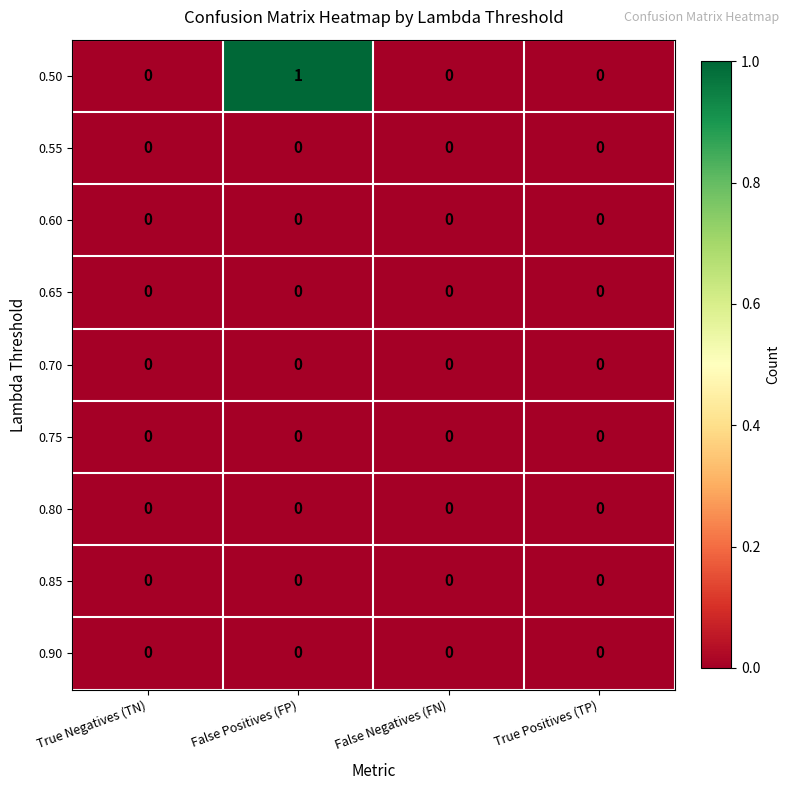

True or false: 0.55 has a value of 0 at False Positives (FP).

True